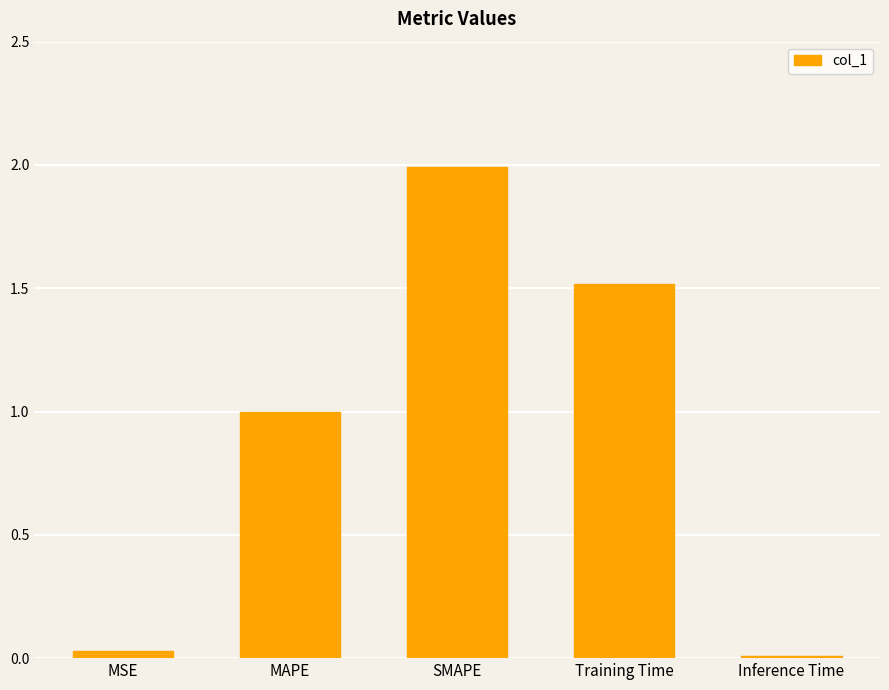

Between Training Time and MSE, which is larger?

Training Time